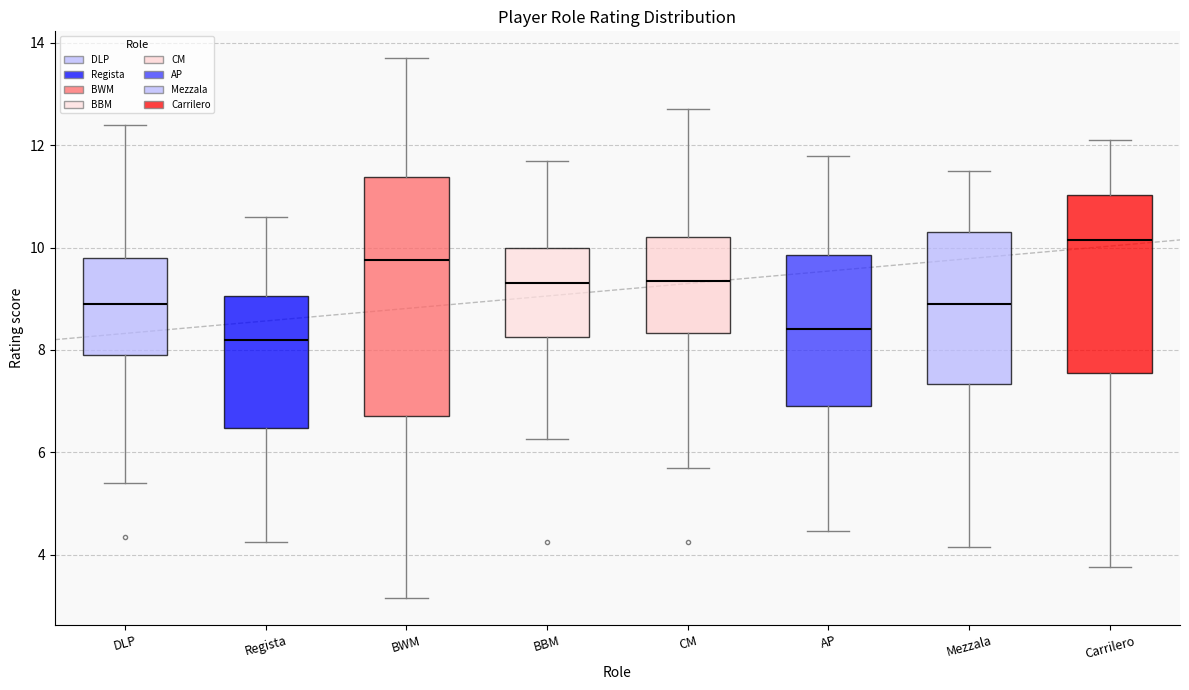

Which box's median line is the lowest?

Regista